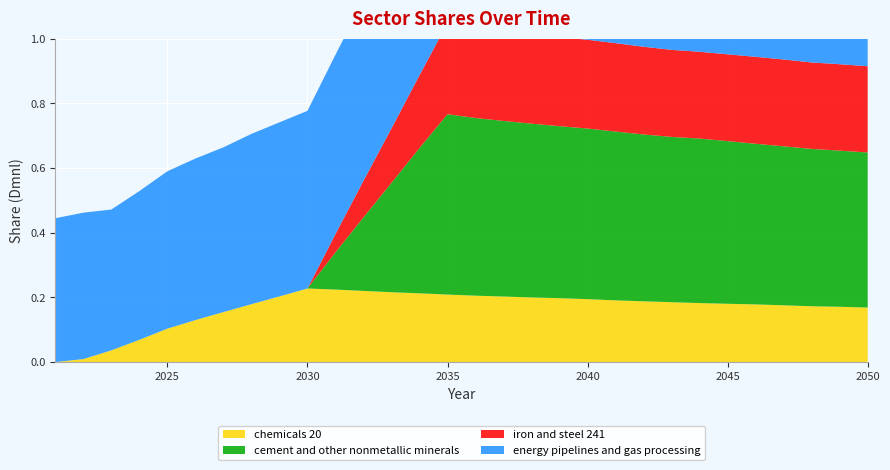

Reading right to left, list all the values displayed in this chart.

chemicals 20: 0.2	0.2	0.2	0.2	0.2	0.2	0.2	0.2	0.2	0.2	0.2	0.2	0.2	0.2	0.2	0.2	0.2	0.2	0.2	0.2	0.2	0.2	0.2	0.2	0.1	0.1	0.1	0.0	0.0	0.0
cement and other nonmetallic minerals: 0.5	0.5	0.5	0.5	0.5	0.5	0.5	0.5	0.5	0.5	0.5	0.5	0.5	0.5	0.5	0.6	0.4	0.3	0.2	0.1	0.0	0.0	0.0	0.0	0.0	0.0	0.0	0.0	0.0	0.0
iron and steel 241: 0.3	0.3	0.3	0.3	0.3	0.3	0.3	0.3	0.3	0.3	0.3	0.3	0.3	0.3	0.3	0.3	0.2	0.2	0.1	0.1	0.0	0.0	0.0	0.0	0.0	0.0	0.0	0.0	0.0	0.0
energy pipelines and gas processing: 0.5	0.5	0.5	0.5	0.5	0.5	0.5	0.5	0.5	0.5	0.6	0.6	0.6	0.6	0.6	0.6	0.6	0.6	0.6	0.6	0.5	0.5	0.5	0.5	0.5	0.5	0.5	0.4	0.5	0.4